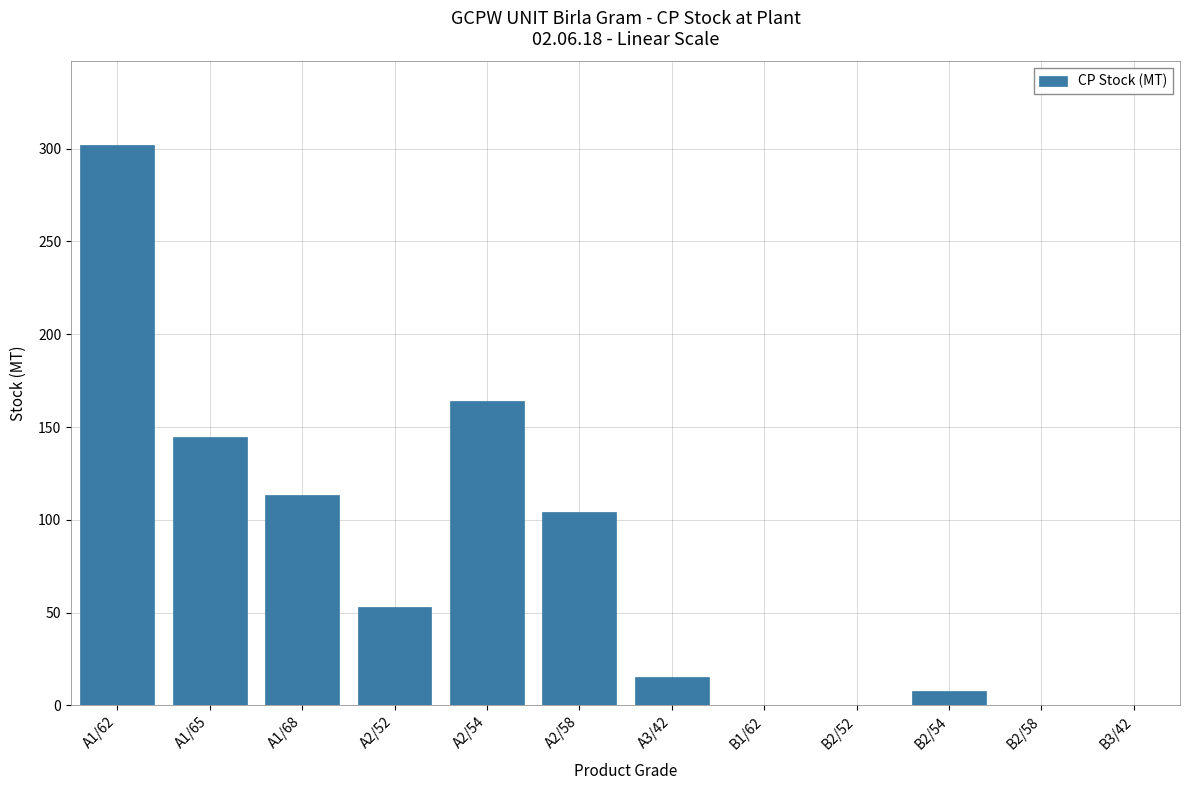

The value at A1/62 is 301.7. True or false?

True